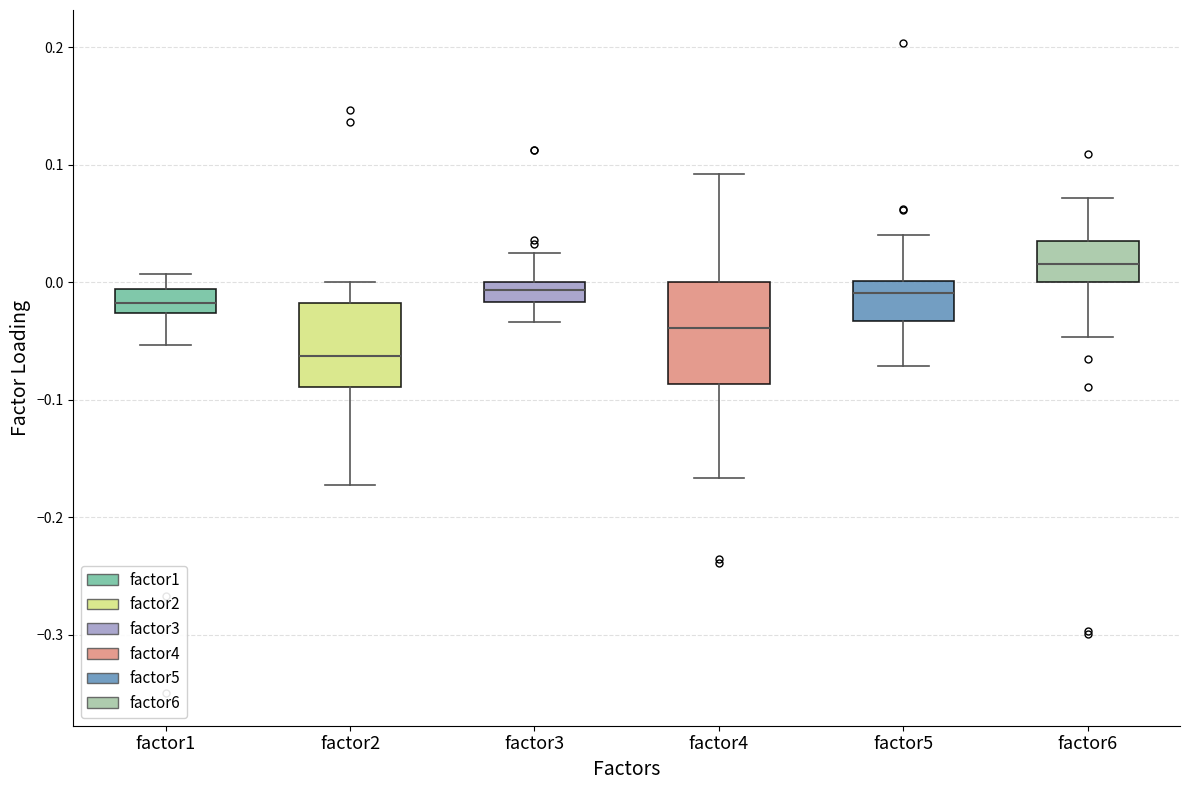

Comparing the boxes themselves (not the whiskers), which one is the tallest?

factor4